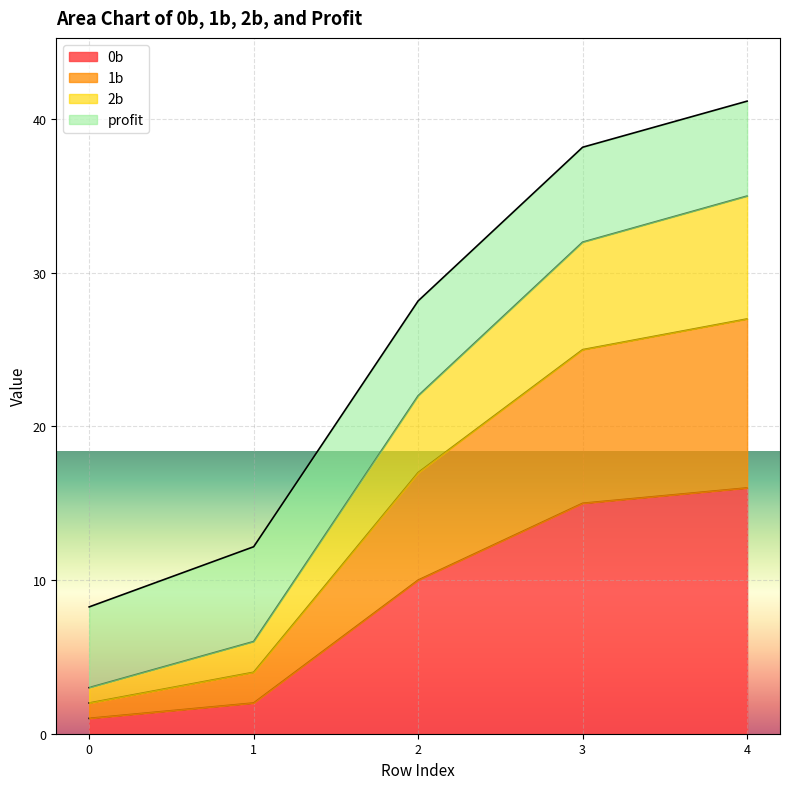

The 0b series shows 16.0 at 4. True or false?

True